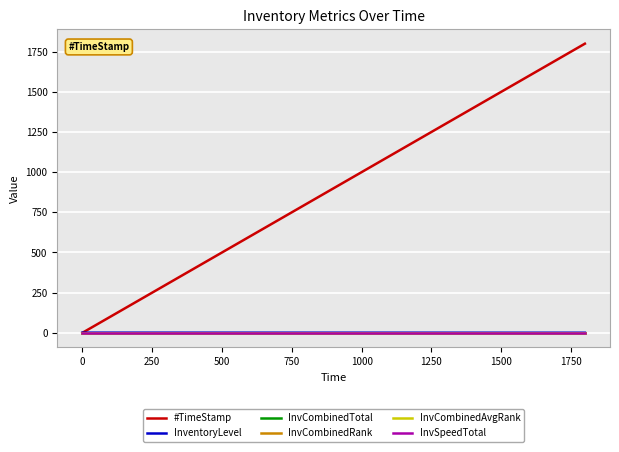

Does the chart have visible grid lines?

Yes